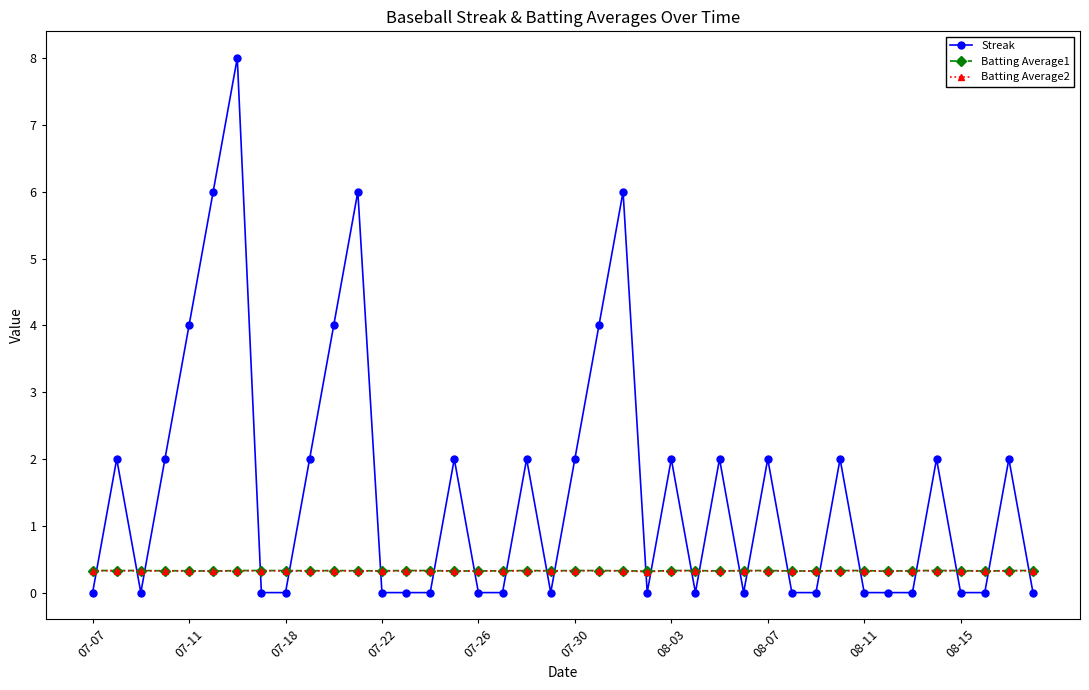

Which series has the largest range (max minus min)?

Streak